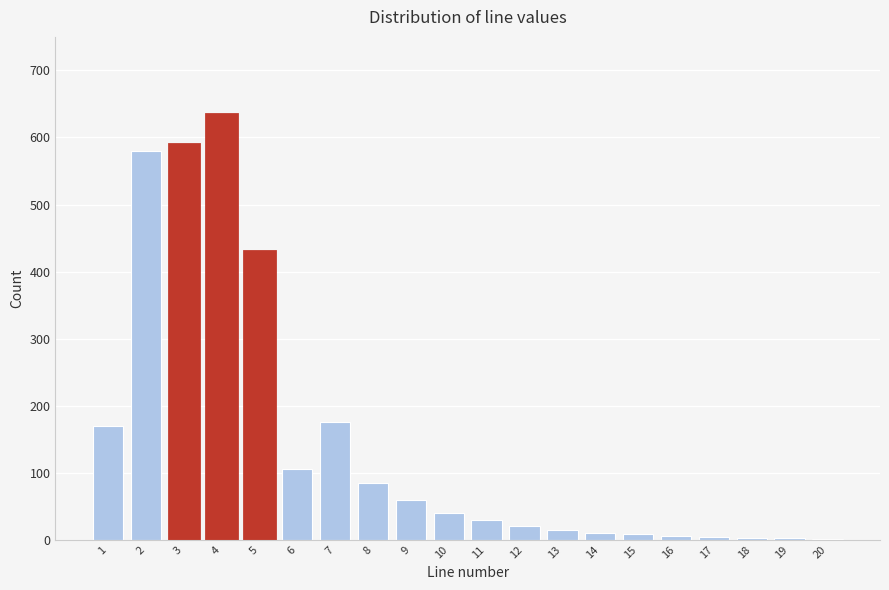

Approximately how many times larger is the value at 10 compared to 12?

2.0